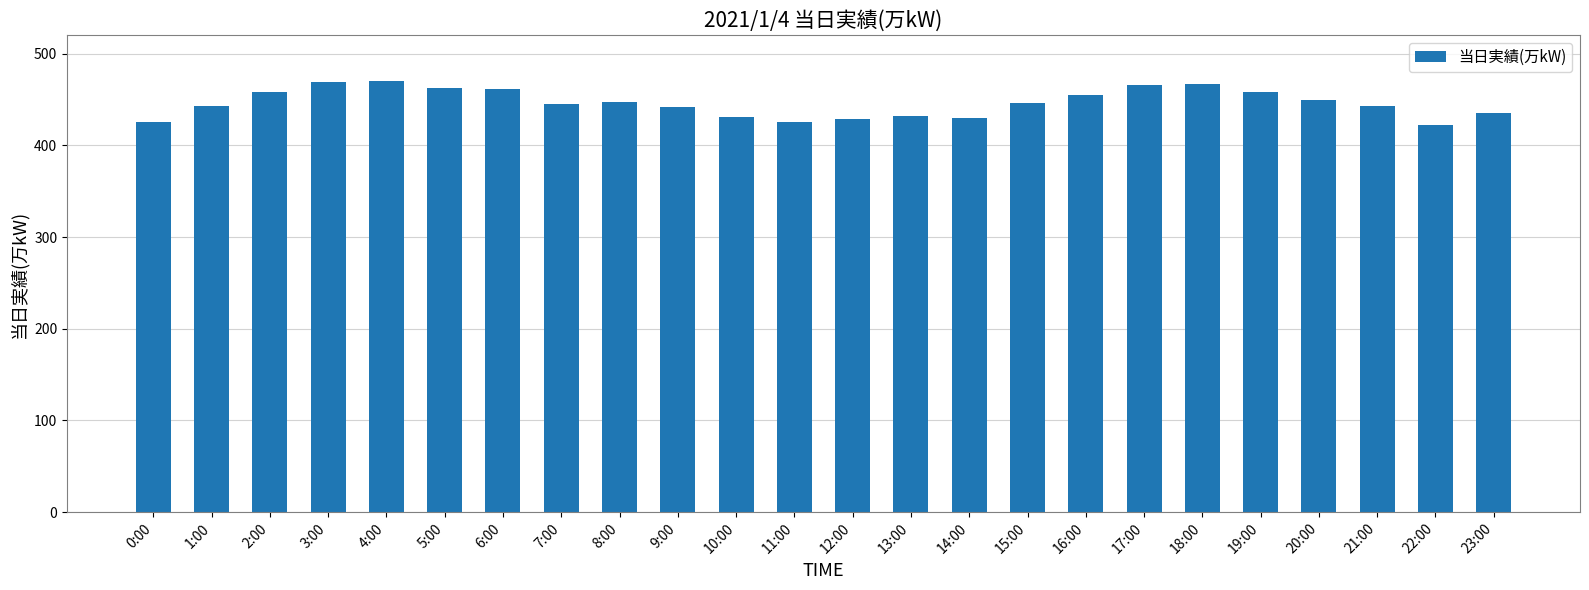

Is it true that the value at 0:00 is 115?

False